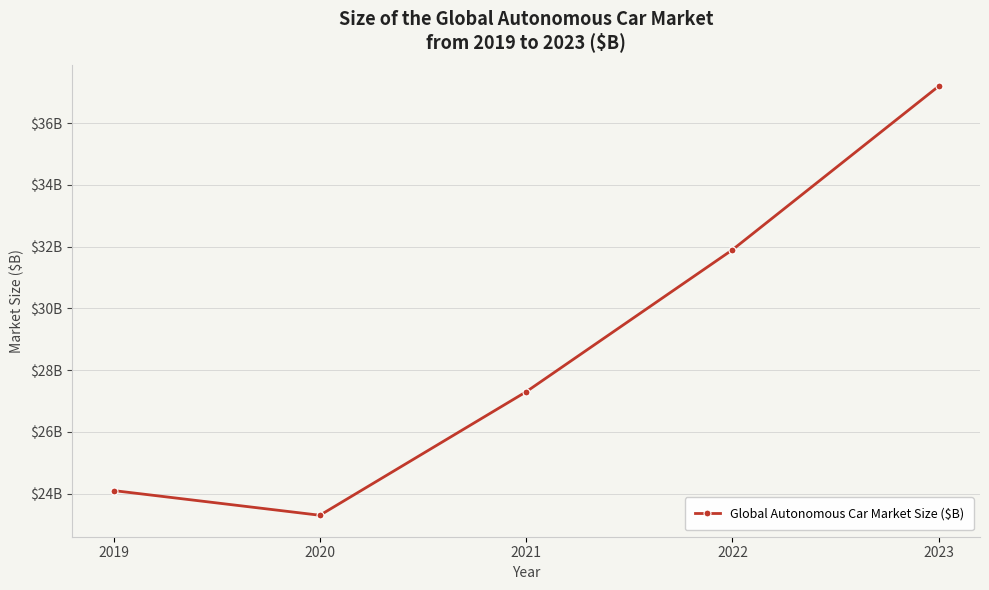

What is the sum of all values?

143.8